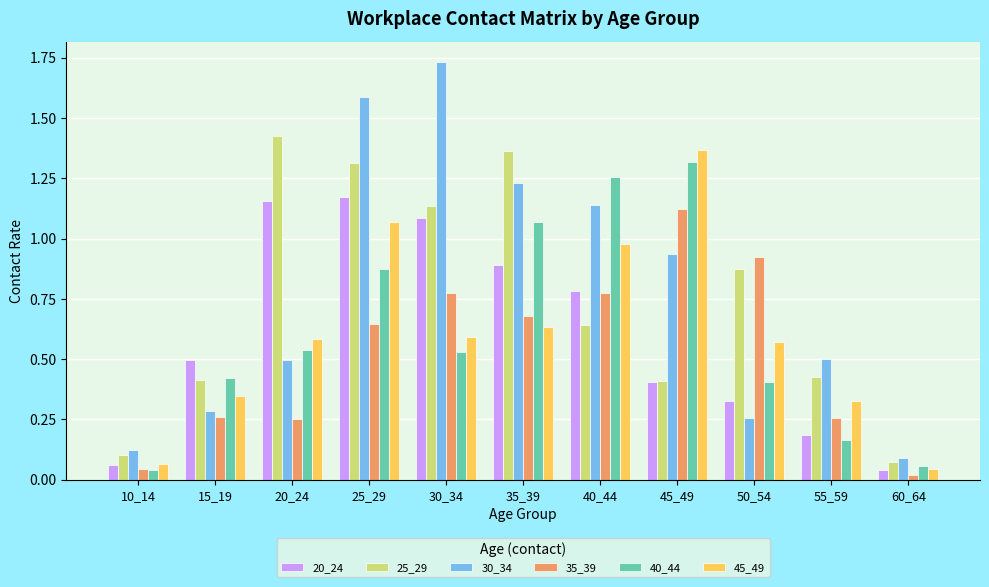

Which series has the largest range (max minus min)?

30_34